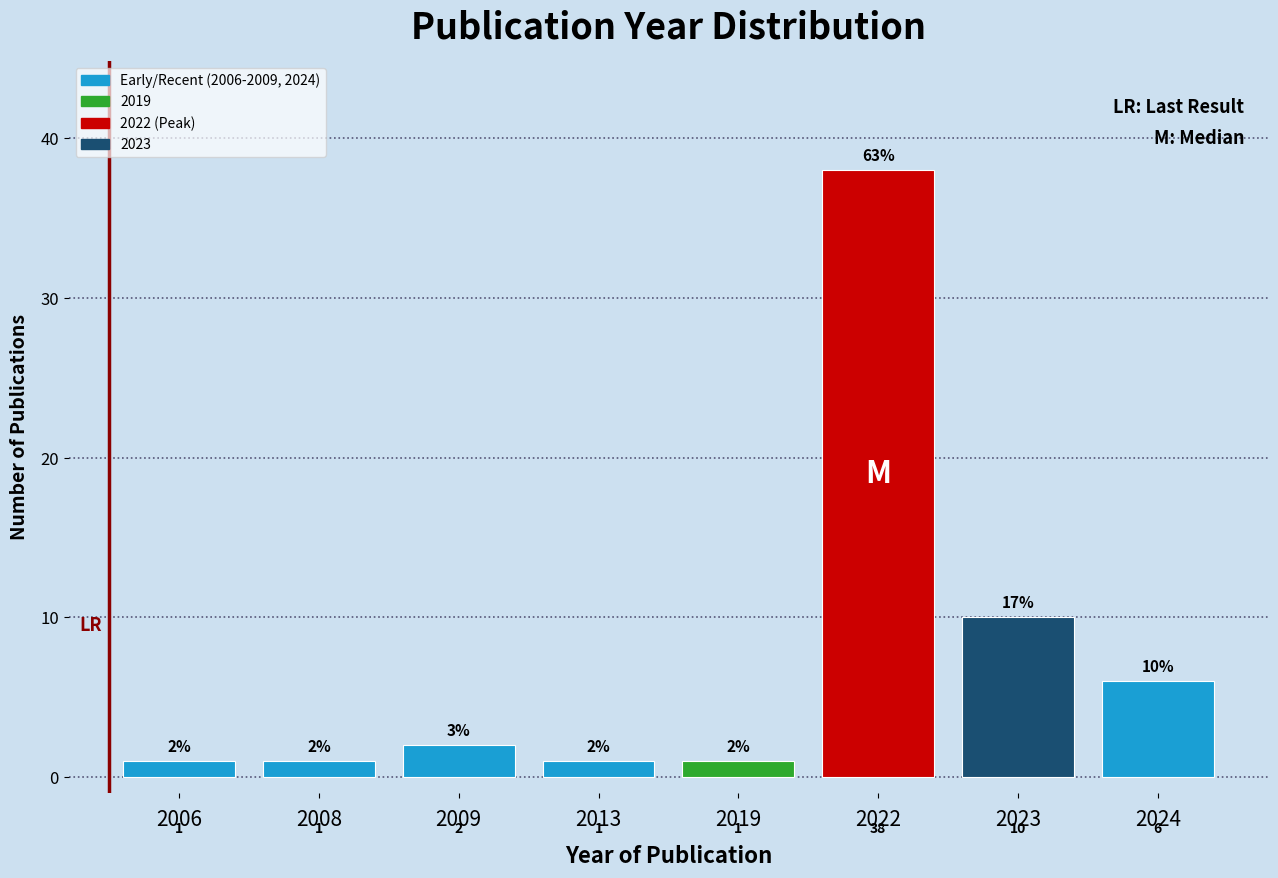

Reading left to right, transcribe all the data shown in this chart.

2006=1	2008=1	2009=2	2013=1	2019=1	2022=38	2023=10	2024=6